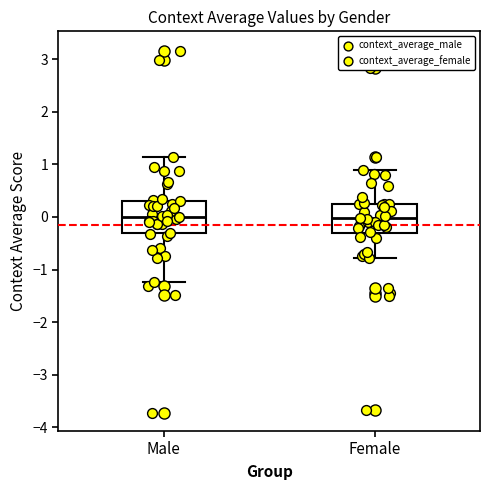

Reading left to right, read every box against the y-axis: the position of its median line, the range the box covers, and the ends of its whiskers. The values are not printed on the chart, so give them approximately, as read against the axis.

Male: median 0.0, box -0.3 to 0.3, whiskers -1.2 to 1.1
Female: median 0.0, box -0.3 to 0.3, whiskers -0.8 to 0.9